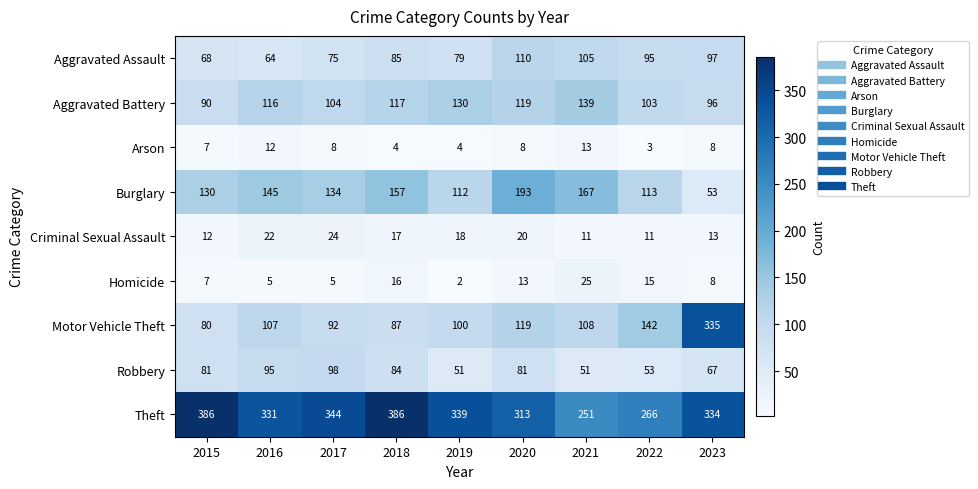

What is the lowest value of the Robbery series?

51